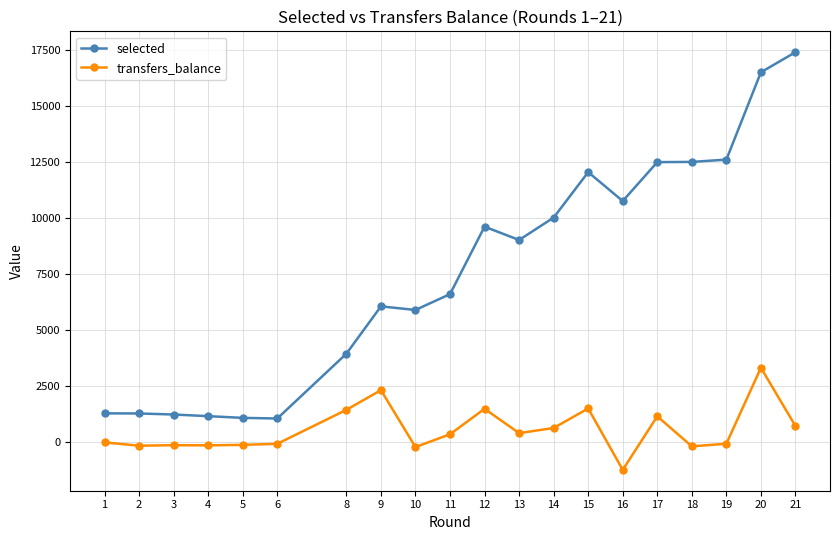

True or false: transfers_balance and selected intersect in this chart.

False